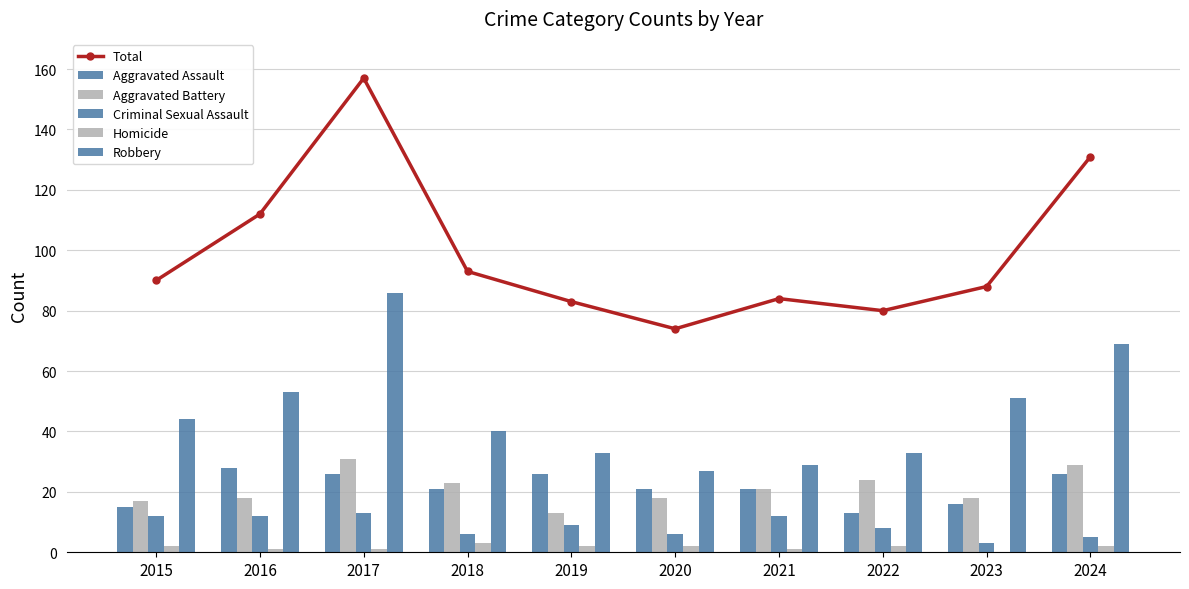

The value of Criminal Sexual Assault at 2020 is 6. True or false?

True